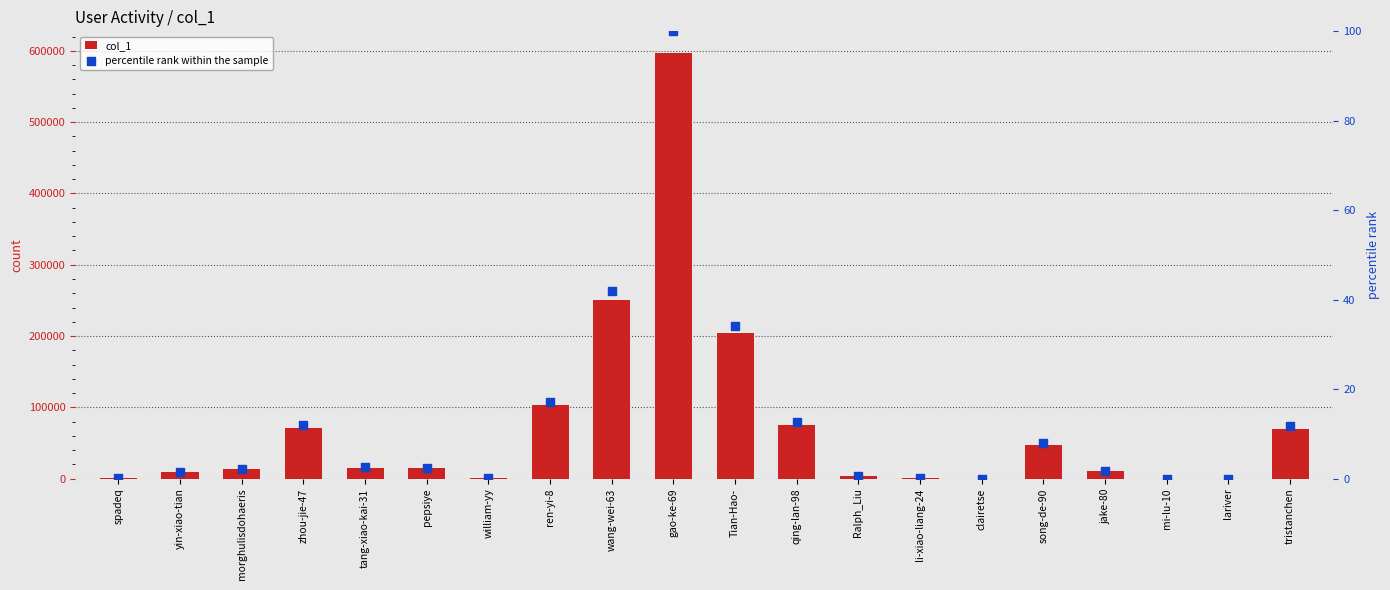

At how many categories does at least one series exceed 556371?

1